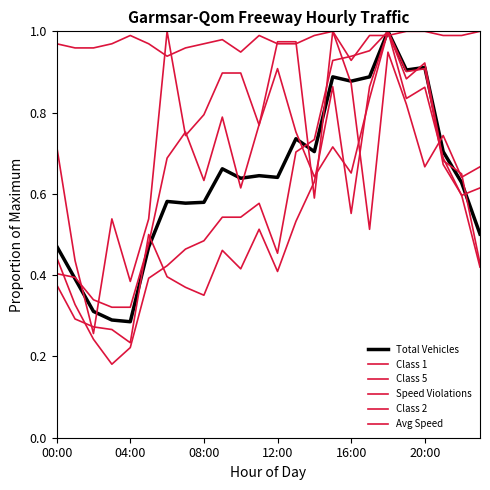

At which category does Total Vehicles reach its first local peak?

6